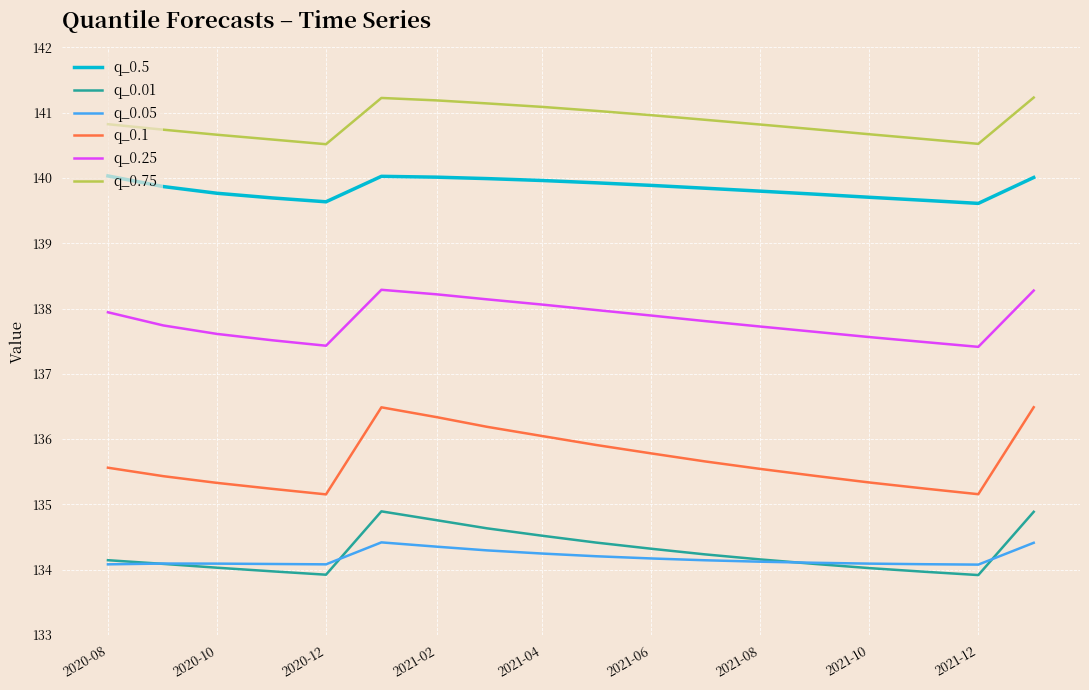

True or false: q_0.1 and q_0.25 intersect in this chart.

False